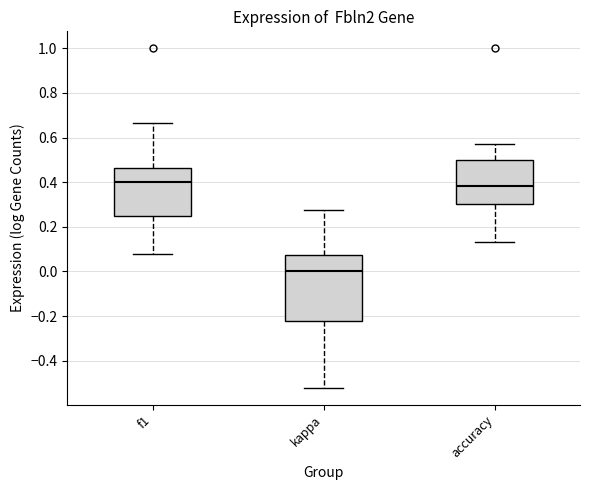

Where does the lower whisker of the box for accuracy end on the y-axis? The values are not printed on the chart, so give them approximately, as read against the axis.

0.14